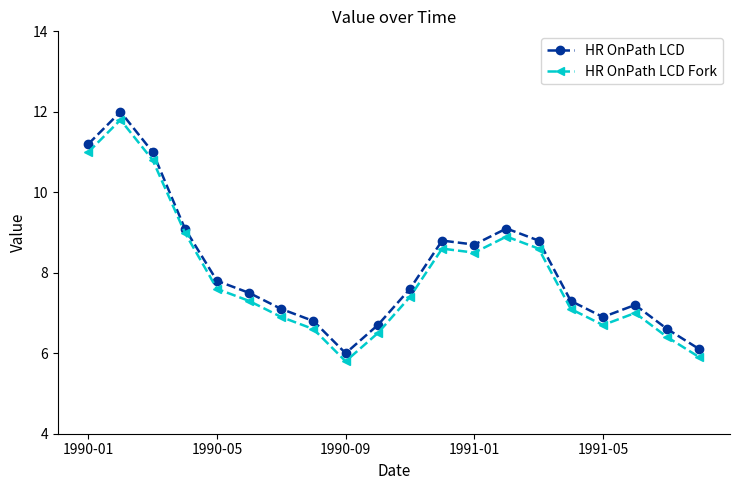

What is the greatest value displayed?

12.0